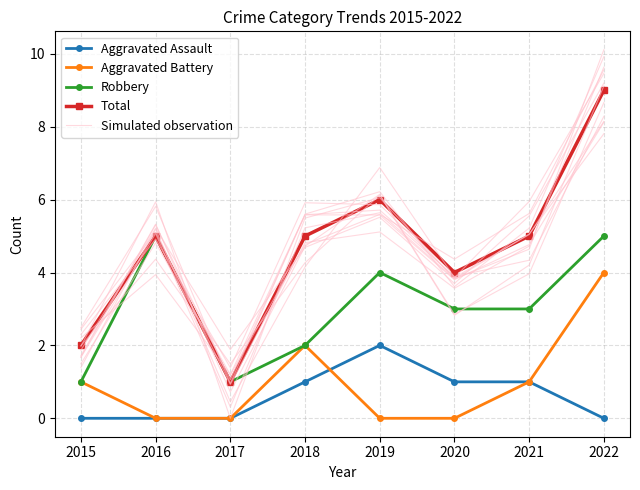

What is the approximate value of Simulated observation at 2016?

5.3